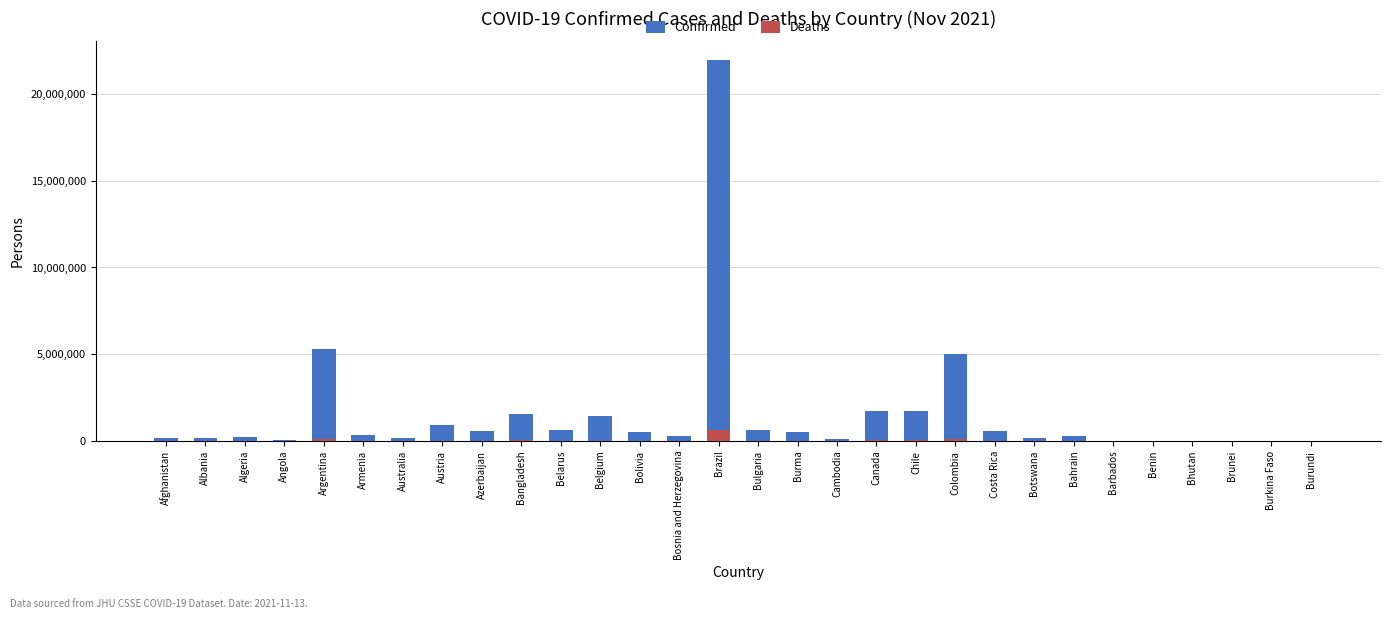

Rank the series by their average value, from lowest to highest.

Deaths, Confirmed